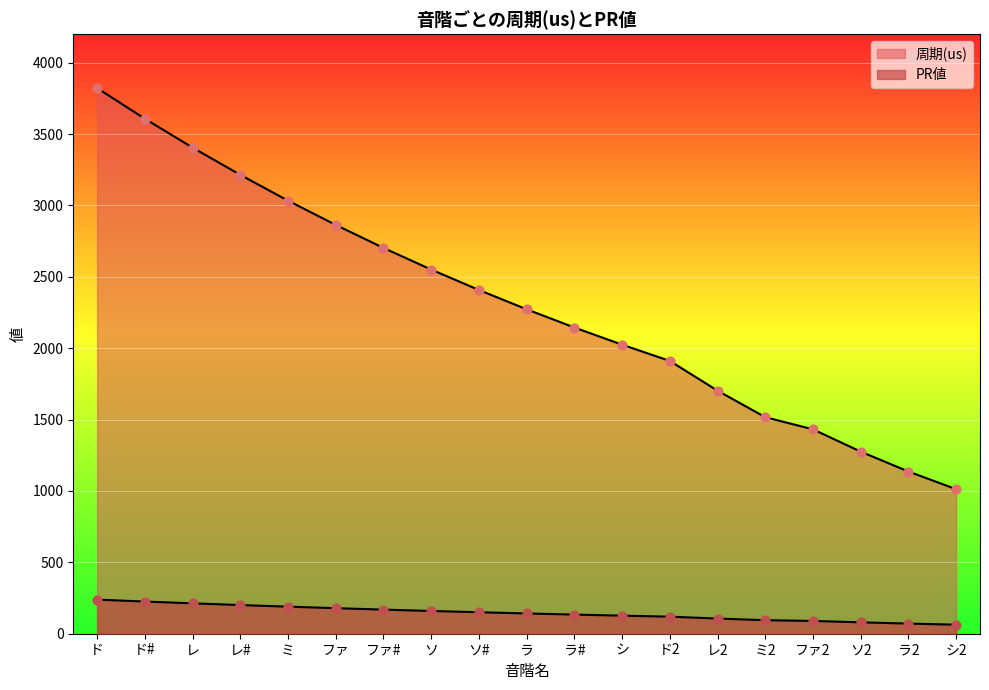

Which series has the largest total across all categories?

周期(us)